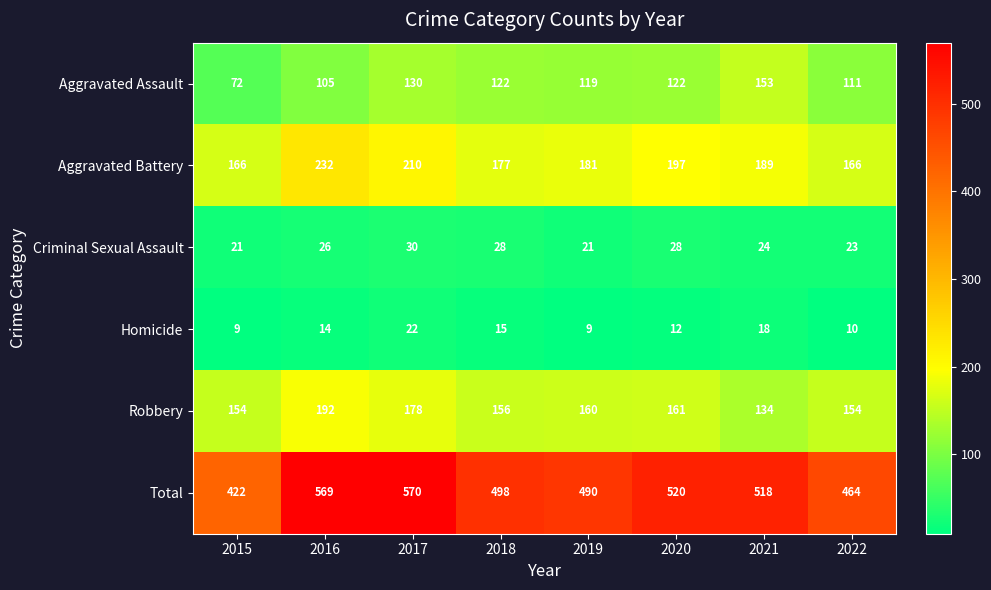

What is the approximate value of Aggravated Battery at 2016?

232